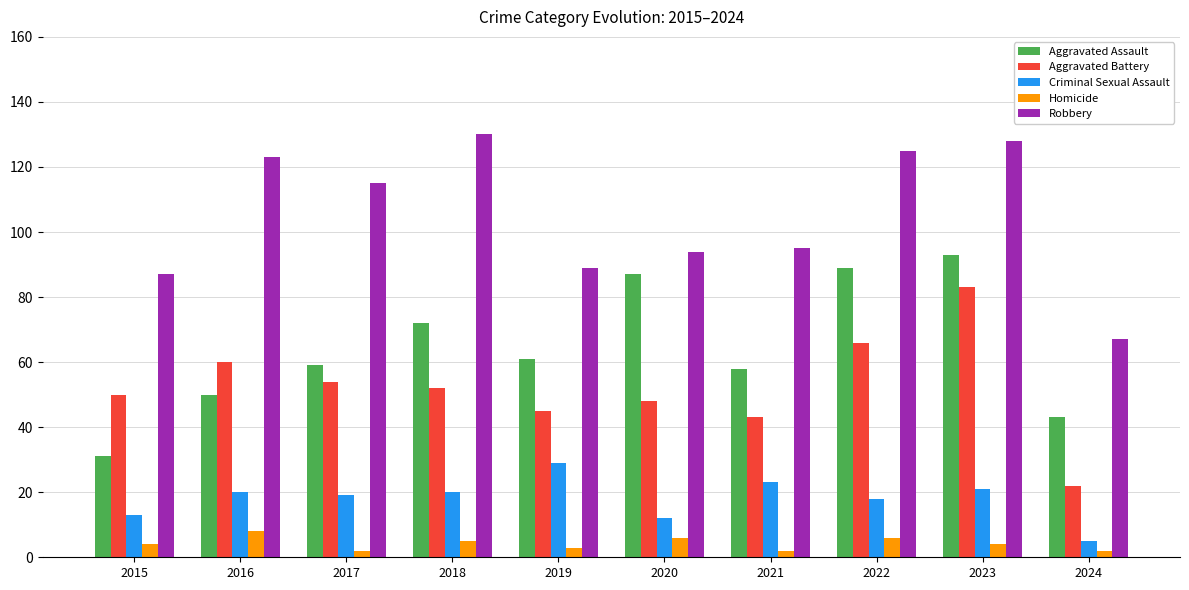

Is it true that Robbery equals 130 at 2018?

True